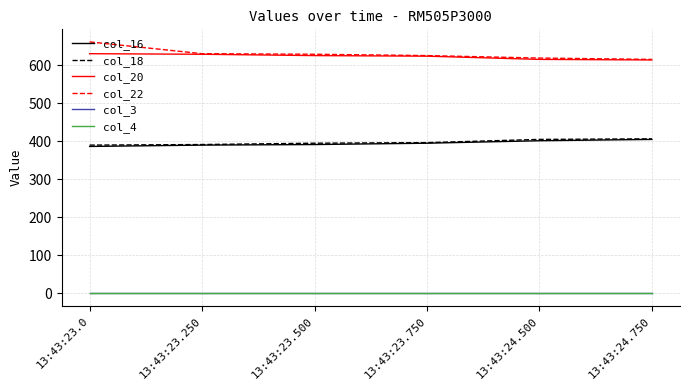

What position from the right is 13:43:23.0?

6